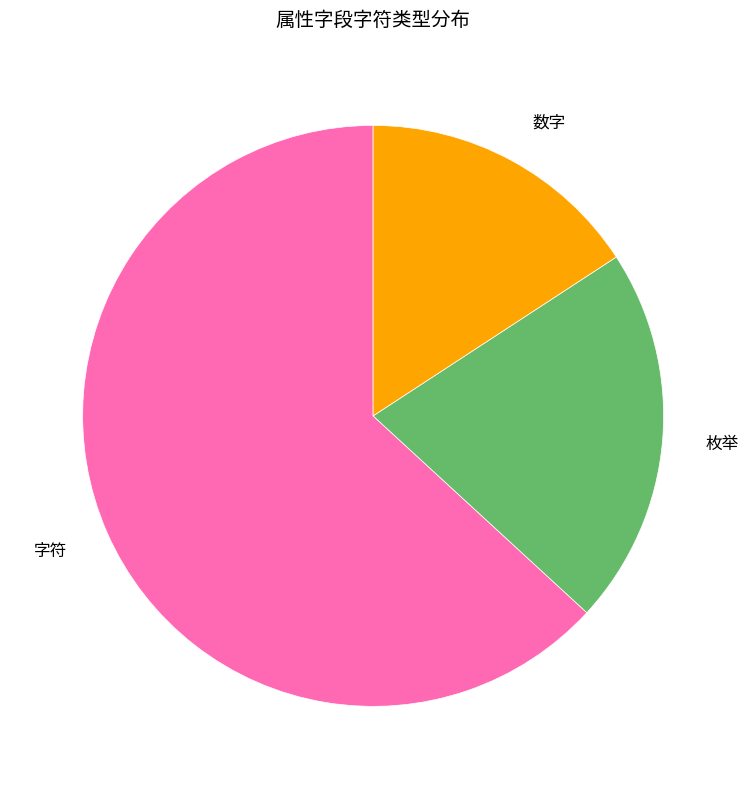

Is the sum of 枚举 and 字符 greater than half?

Yes